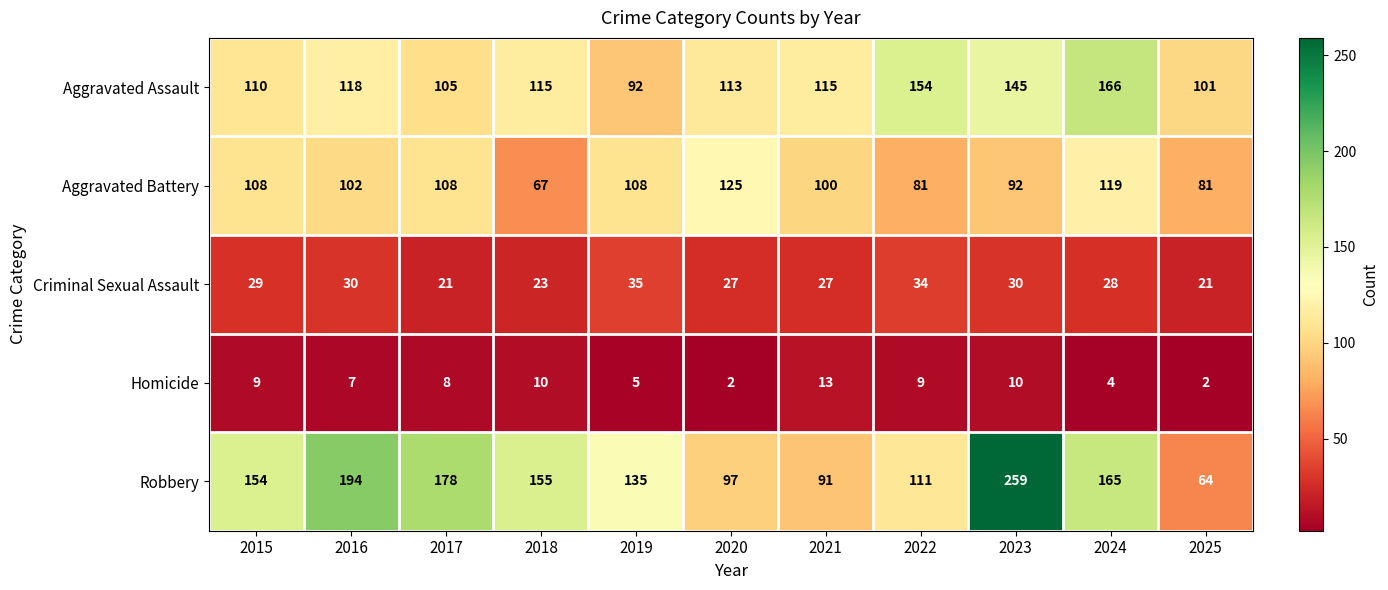

Where is Robbery nearest to the value 161?

2024